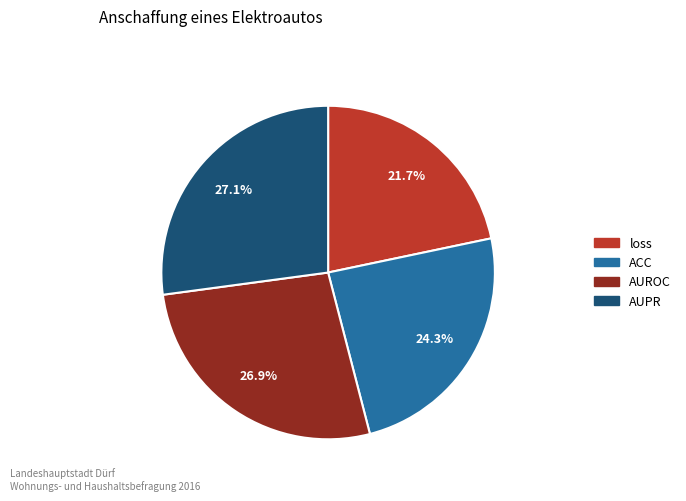

Is there any slice that represents more than half of the pie?

No